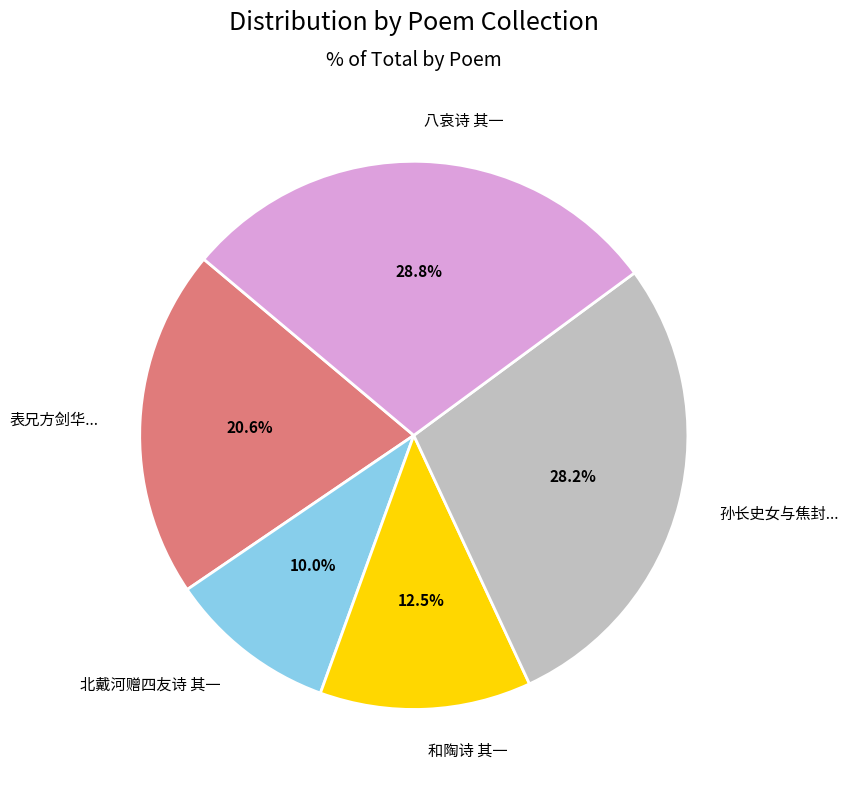

How many slices are in this pie chart?

5